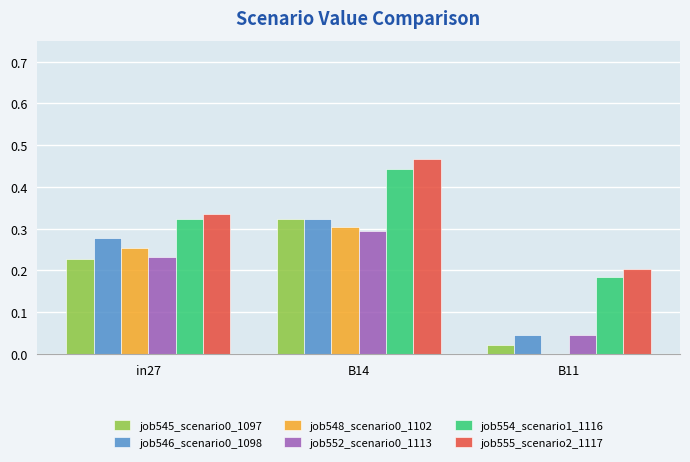

What is the spread (max minus min) of values at in27?

0.1